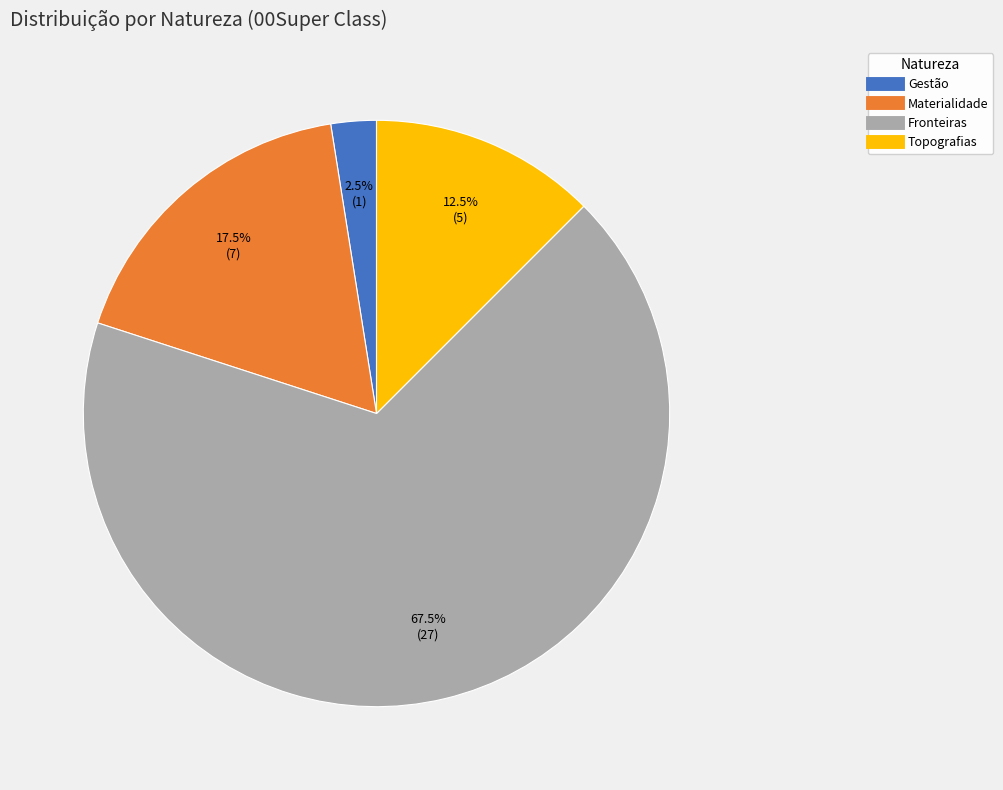

Is there a majority slice in this chart?

Yes